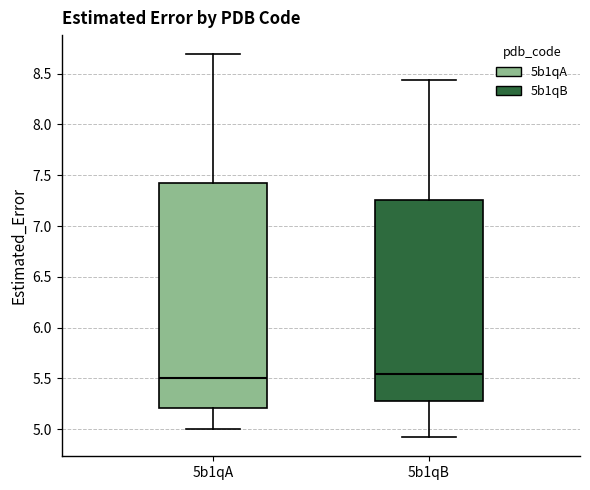

Reading left to right, transcribe this box plot: for each box, give where its median line is, the range the box spans, and where its two whiskers end, as read against the y-axis. The values are not printed on the chart, so give them approximately, as read against the axis.

5b1qA: median 5.50, box 5.20 to 7.40, whiskers 5.00 to 8.70
5b1qB: median 5.55, box 5.30 to 7.25, whiskers 4.90 to 8.45